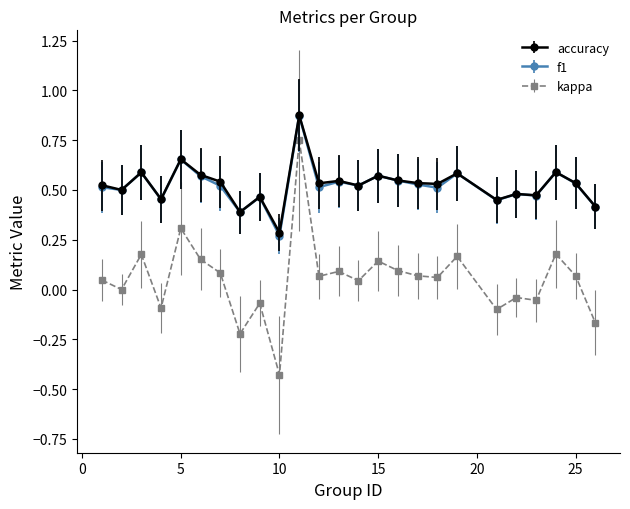

True or false: kappa and accuracy intersect in this chart.

False